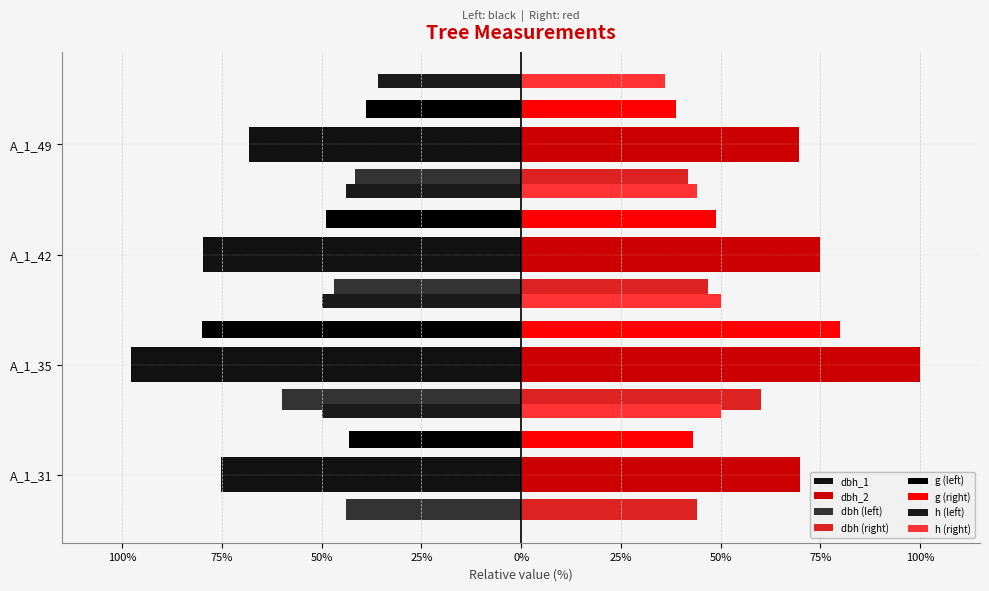

What is the value of the dbh_1 bar at the 3rd from the left?

-79.8